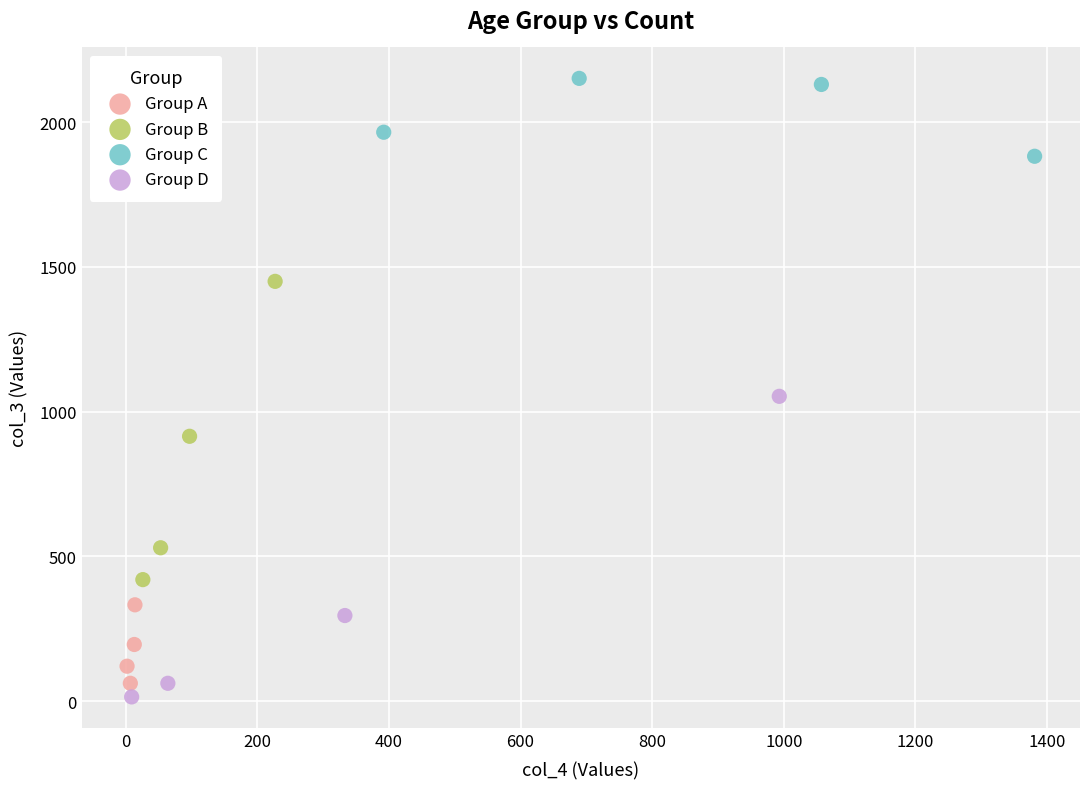

Which series reaches the maximum Y coordinate?

Group C